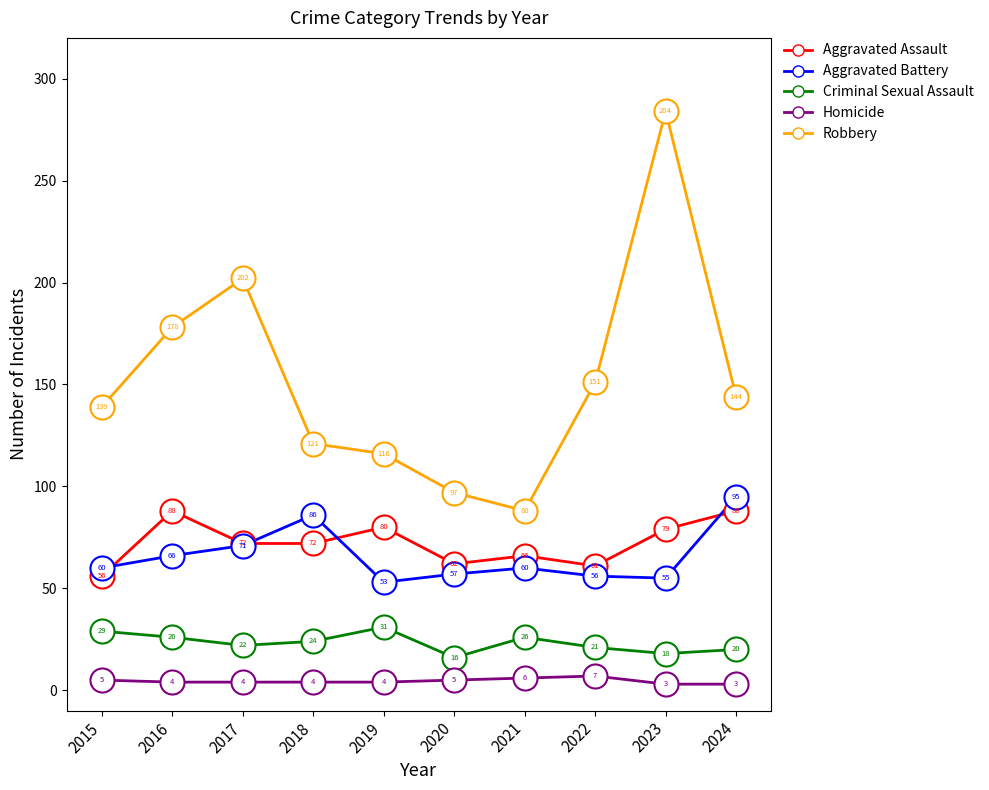

Which series has the widest spread of values?

Robbery